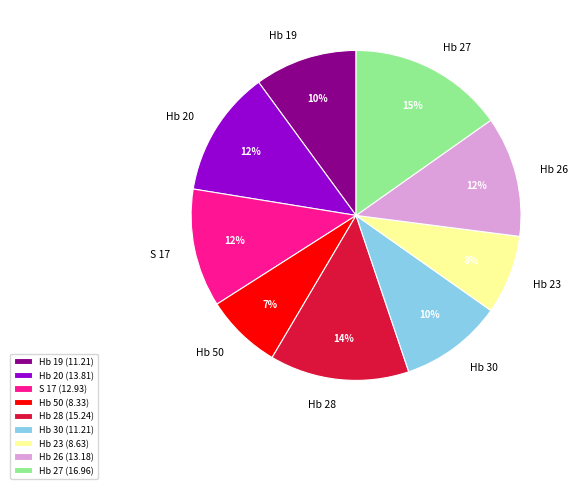

What is the largest slice in the pie chart?

Hb 27